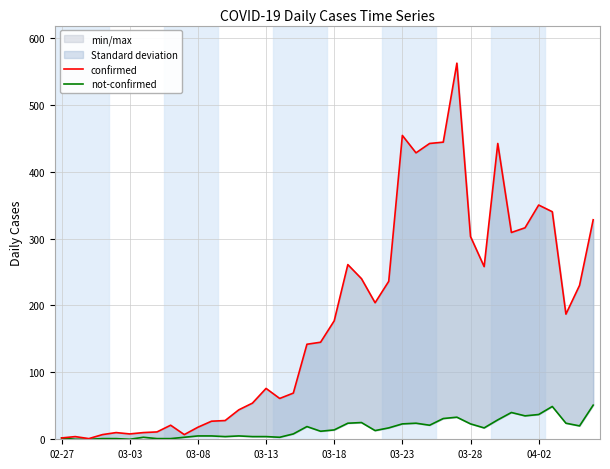

True or false: not-confirmed has more than 0 interior local peaks.

True